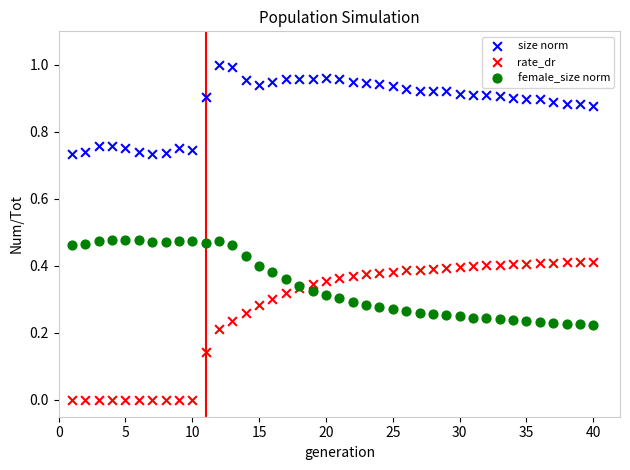

What are all the series names shown in the legend?

size norm, rate_dr, female_size norm